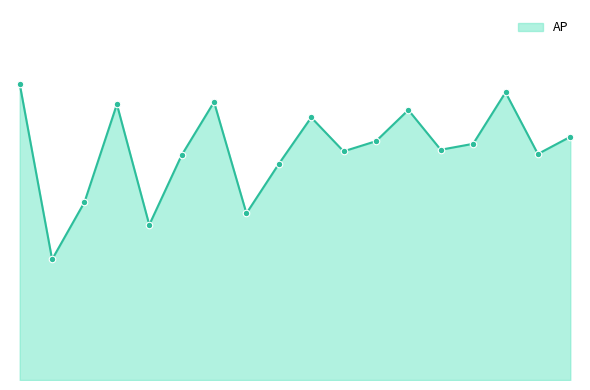

Is this an area chart (filled region under the line)?

Yes